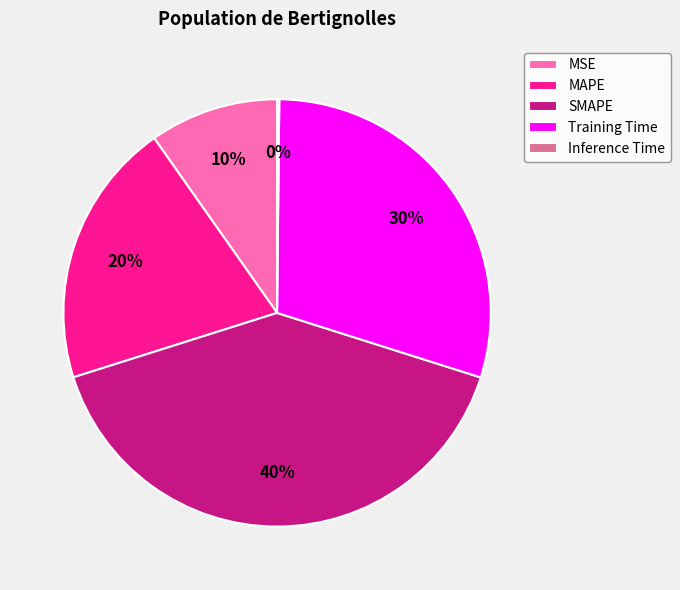

What percentage is the MSE slice, to the nearest percent?

10%